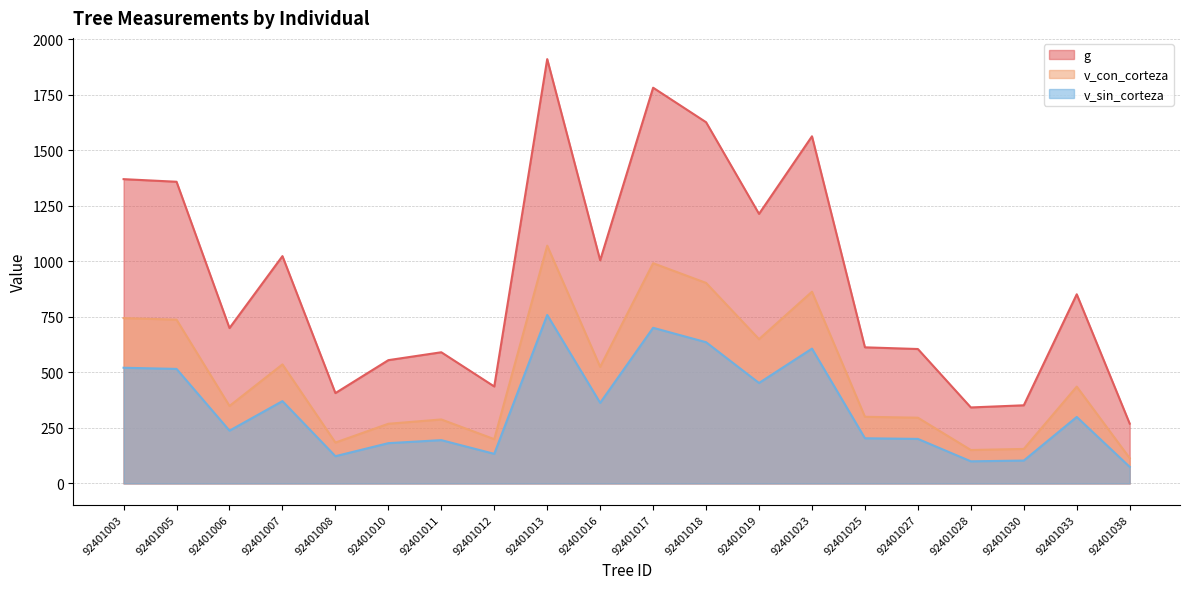

List the labels in order of v_con_corteza value, largest first.

92401013, 92401017, 92401018, 92401023, 92401003, 92401005, 92401019, 92401007, 92401016, 92401033, 92401006, 92401025, 92401027, 92401011, 92401010, 92401012, 92401008, 92401030, 92401028, 92401038